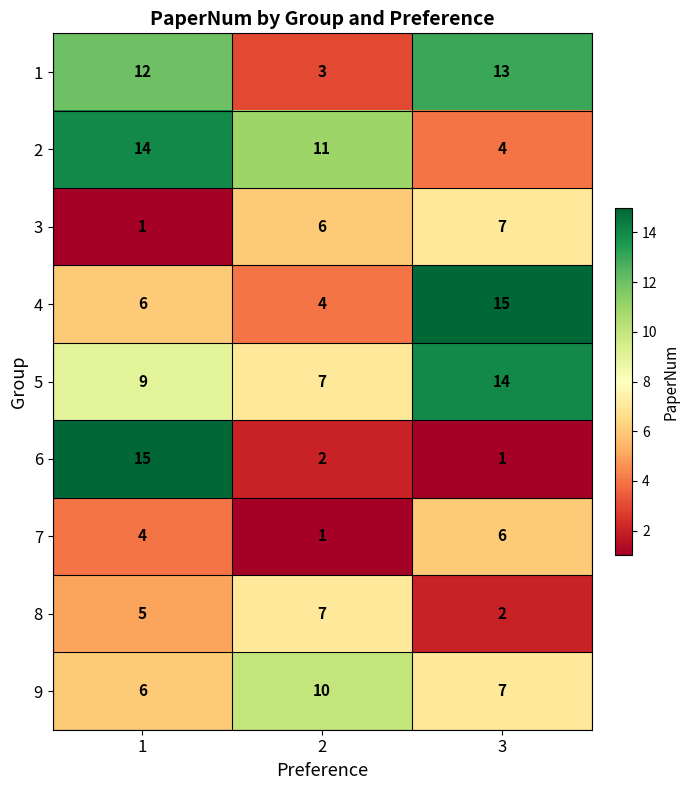

Count the number of data series in this chart.

9